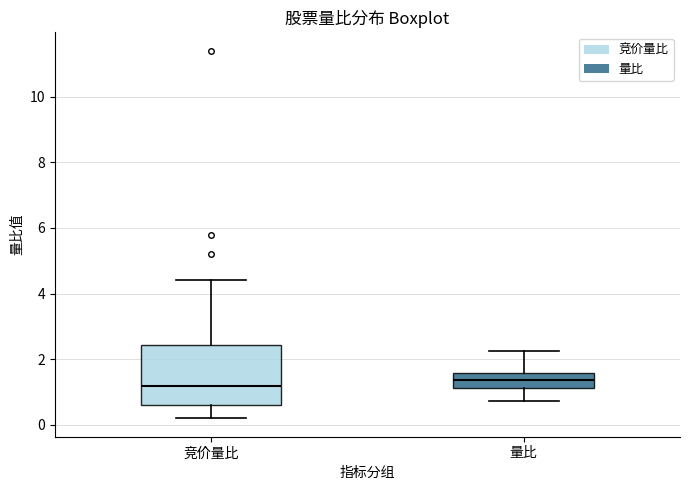

Reading left to right, transcribe this box plot: for each box, give where its median line is, the range the box spans, and where its two whiskers end, as read against the y-axis. The values are not printed on the chart, so give them approximately, as read against the axis.

竞价量比: median 1.2, box 0.6 to 2.4, whiskers 0.2 to 4.4
量比: median 1.4, box 1.2 to 1.6, whiskers 0.8 to 2.2